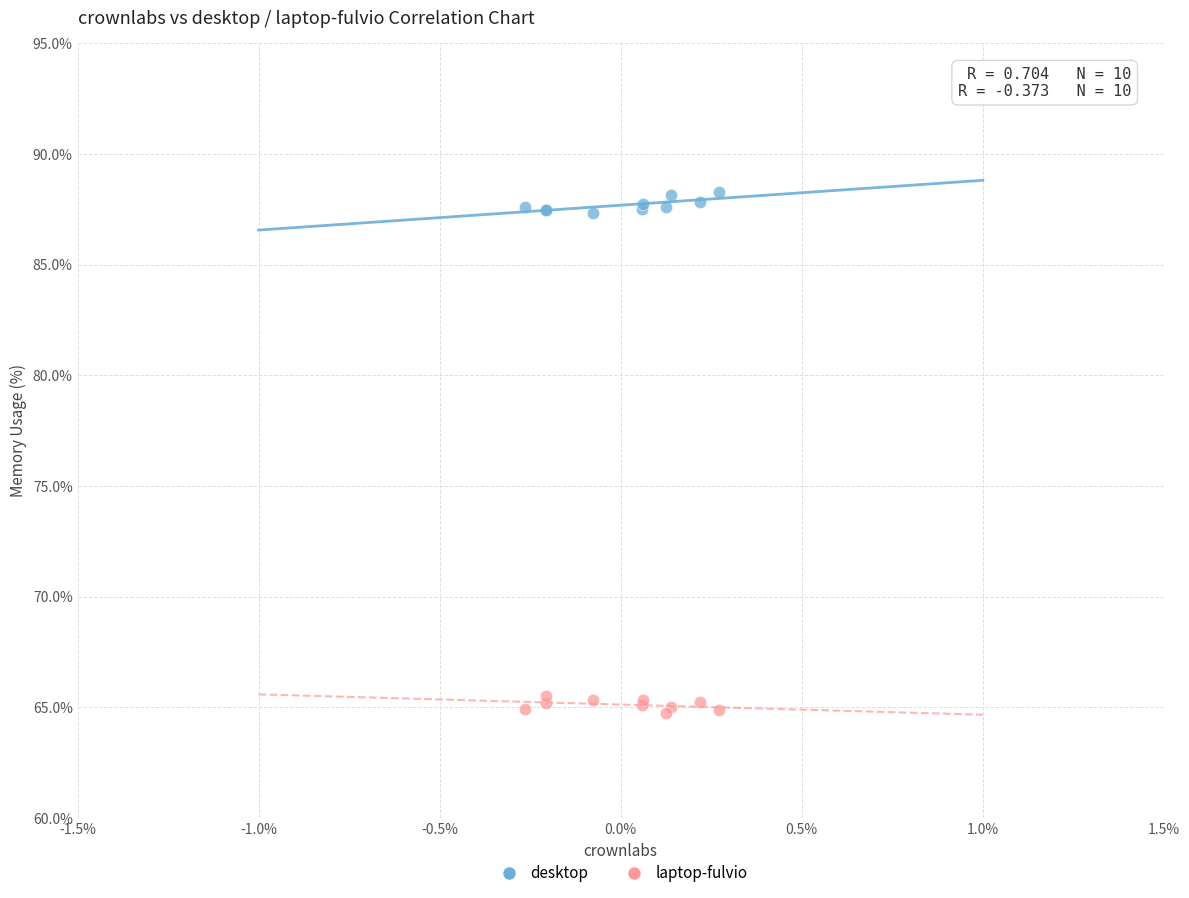

What is the X range (max minus min) for the scatter plot?

0.5